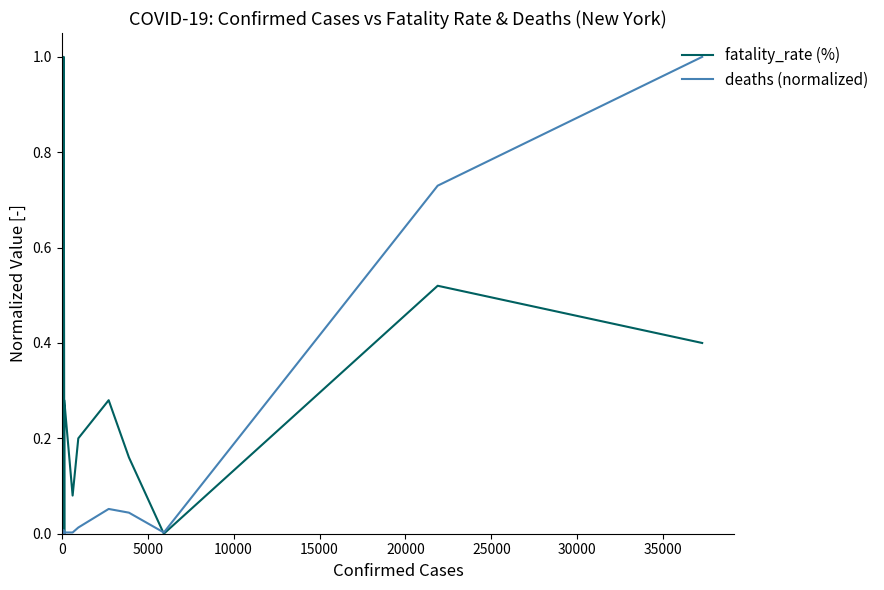

What is the maximum value shown in the chart?

1.0